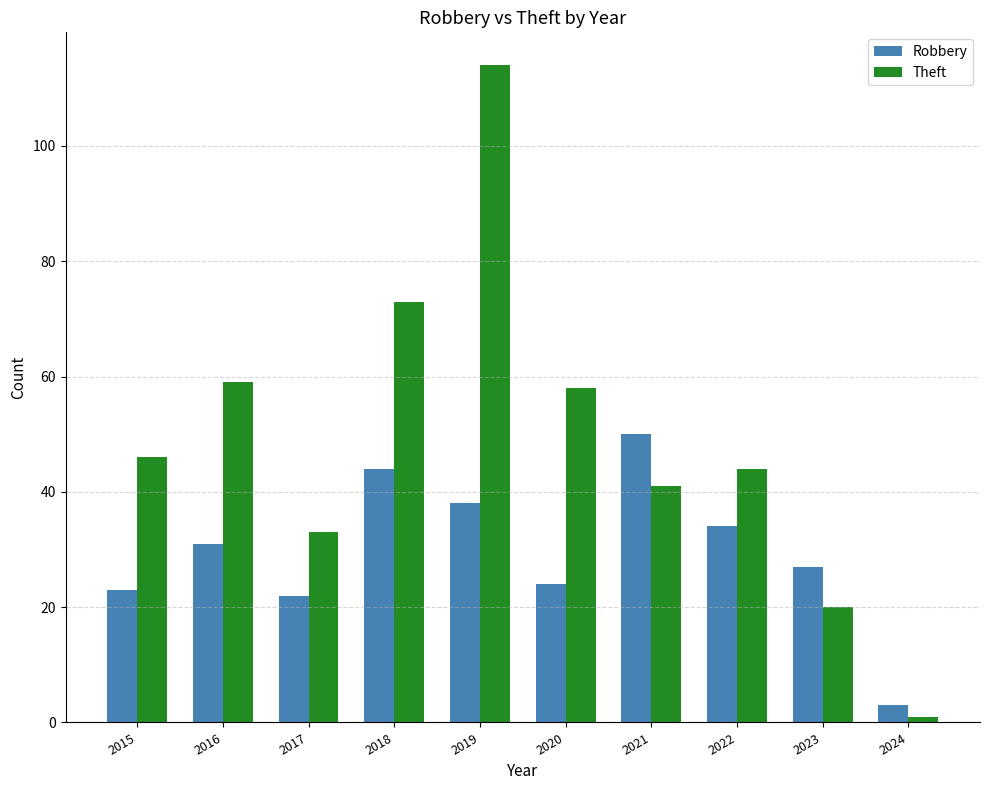

How many data points in Theft are less than 46?

5